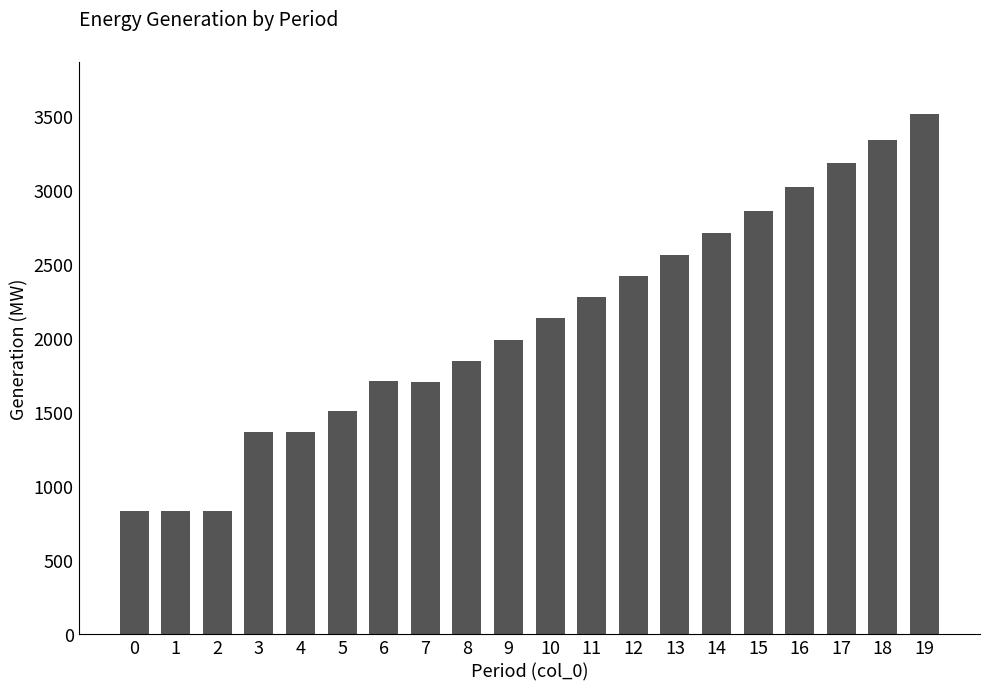

What is the maximum value shown in the chart?

3511